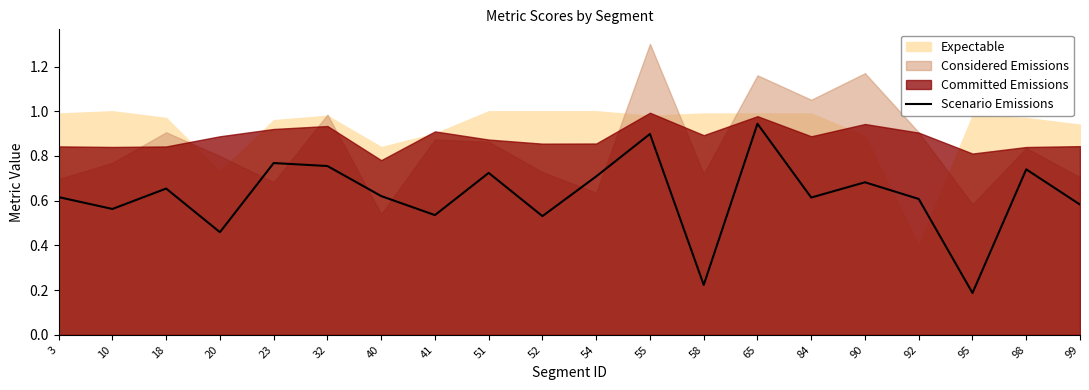

The chart shows a value of 0.8 at 32. True or false?

True